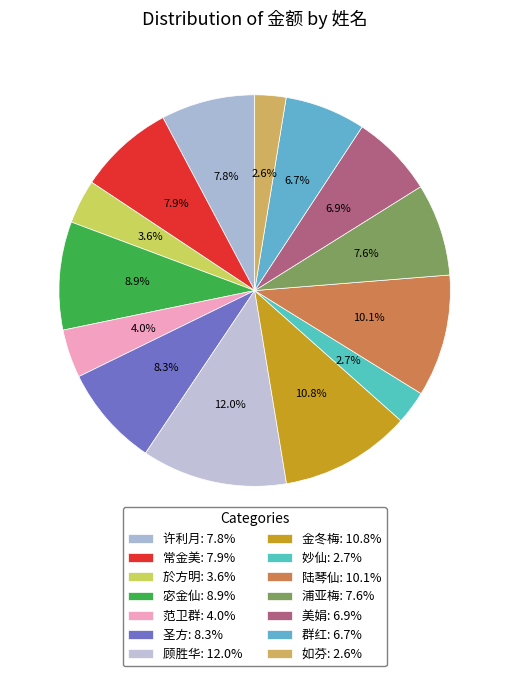

True or false: 群红 accounts for 1% of the total.

False